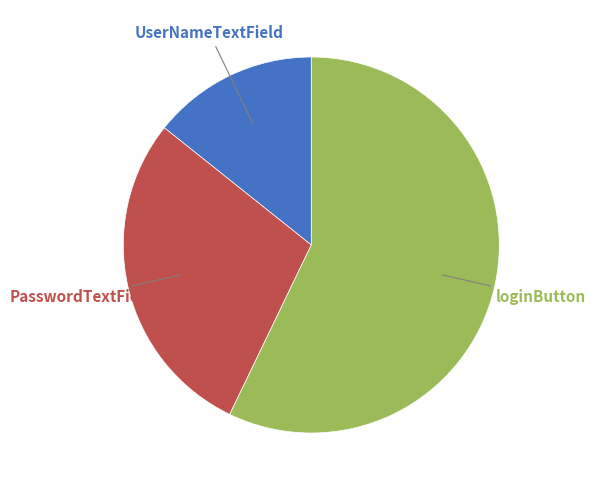

Is it true that loginButton is 70% of the pie?

False